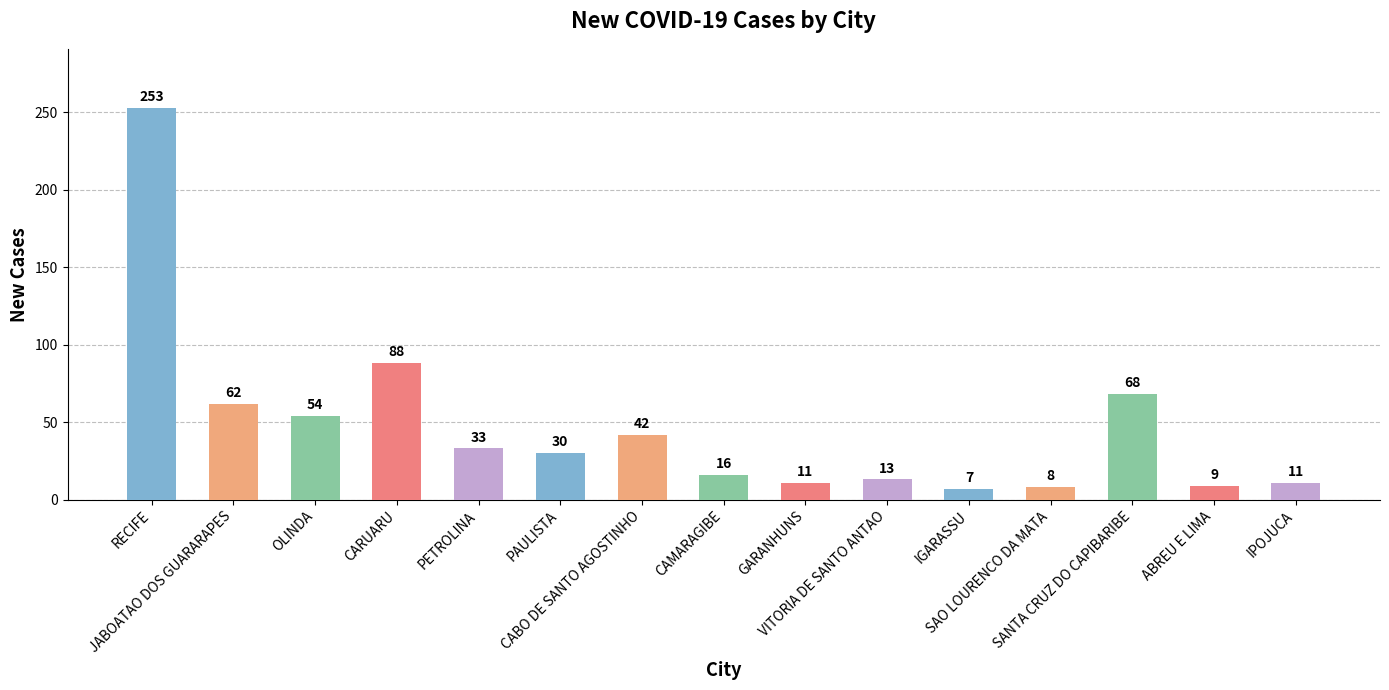

What is the label of the 11th bar from the right?

PETROLINA